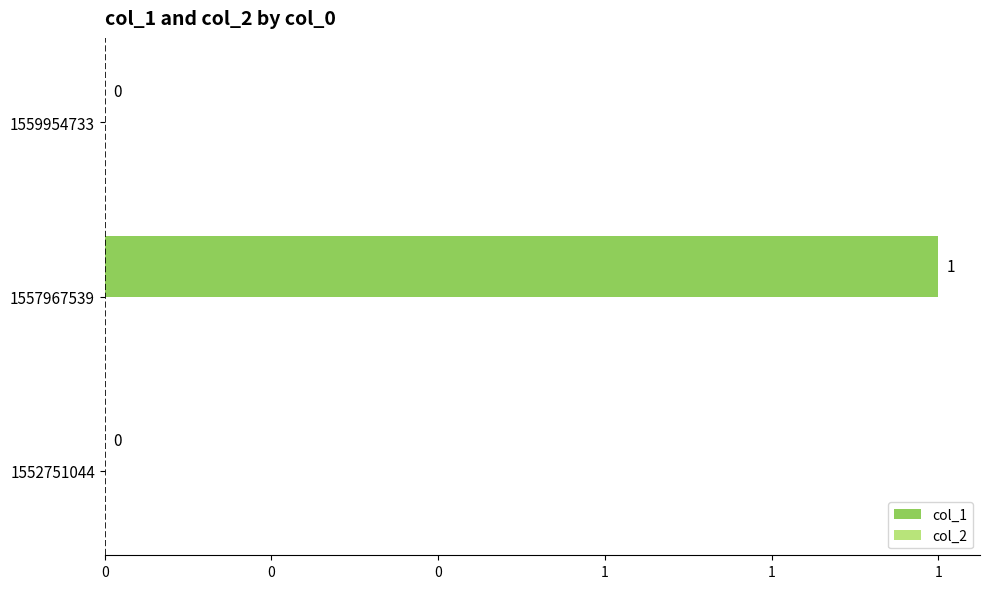

Count the number of categories in the chart.

3